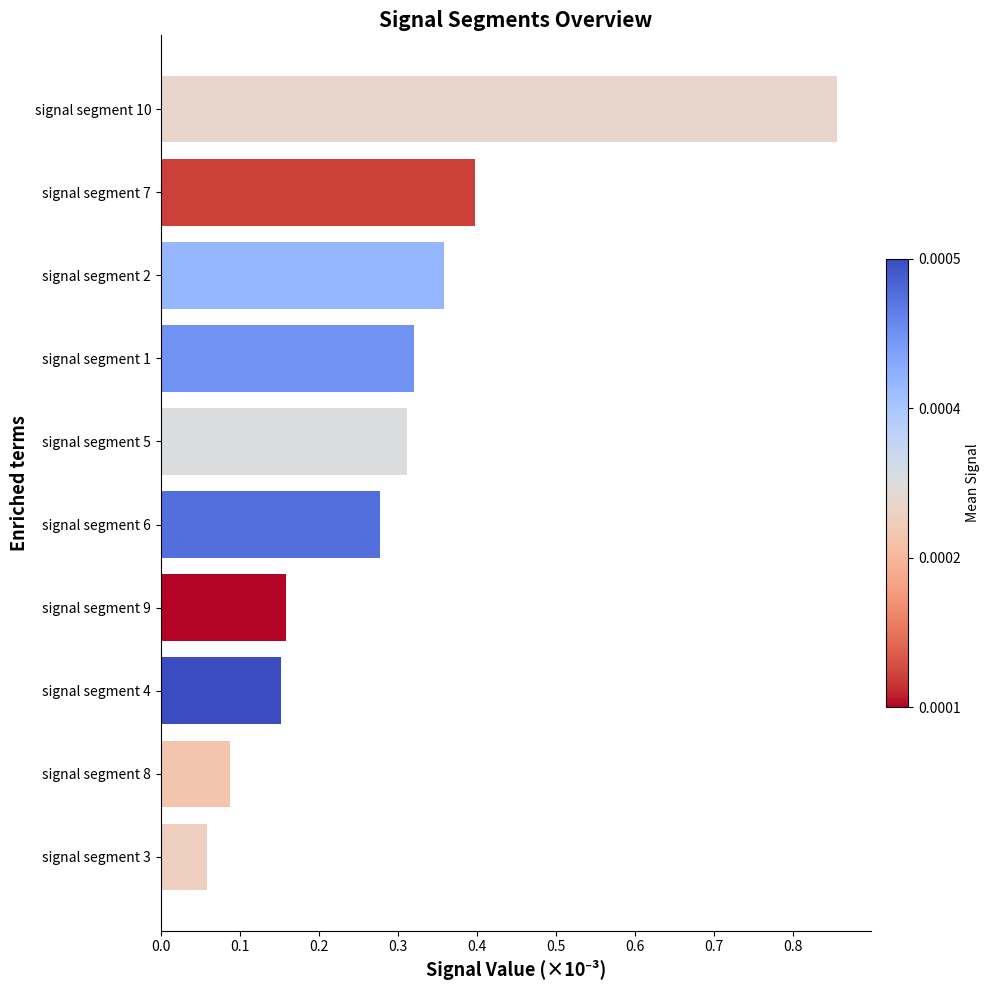

What is the sum of the values at signal segment 7 and signal segment 9?

0.6